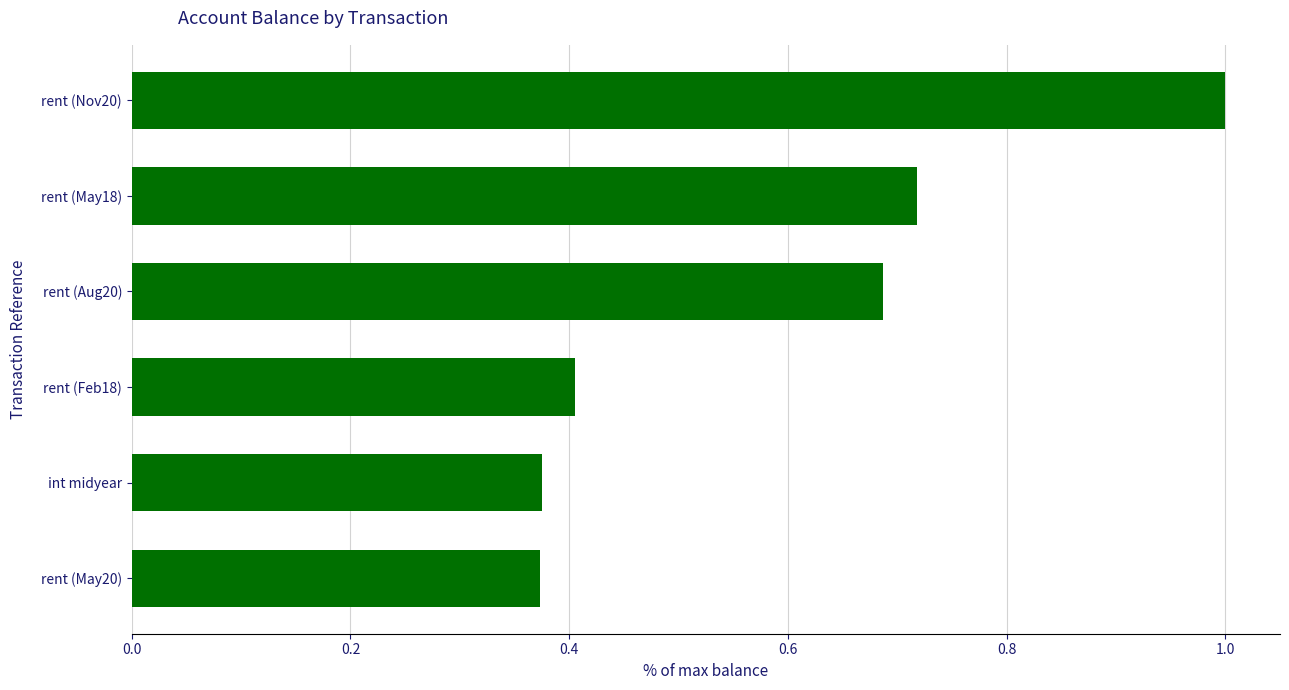

Is it true that the value at rent (Feb18) is 0.4?

True